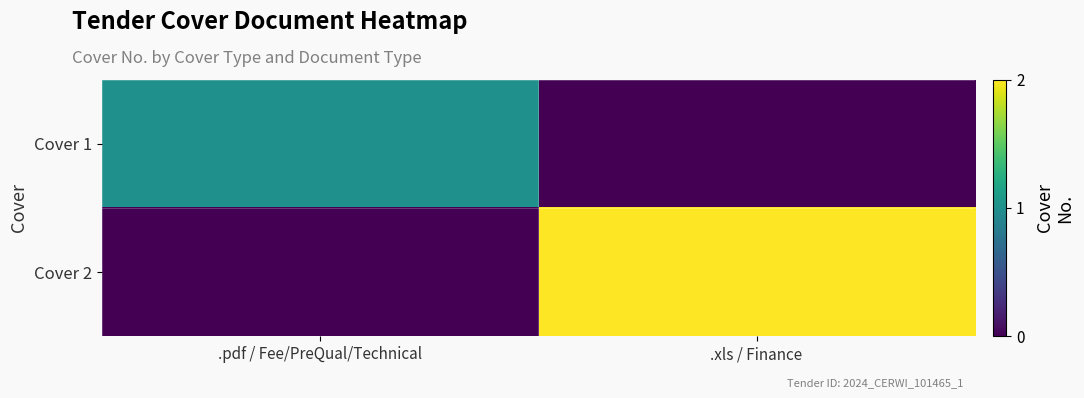

Reading left to right, what are all the values shown in this chart?

Cover 1: .pdf / Fee/PreQual/Technical=1	.xls / Finance=0
Cover 2: .pdf / Fee/PreQual/Technical=0	.xls / Finance=2